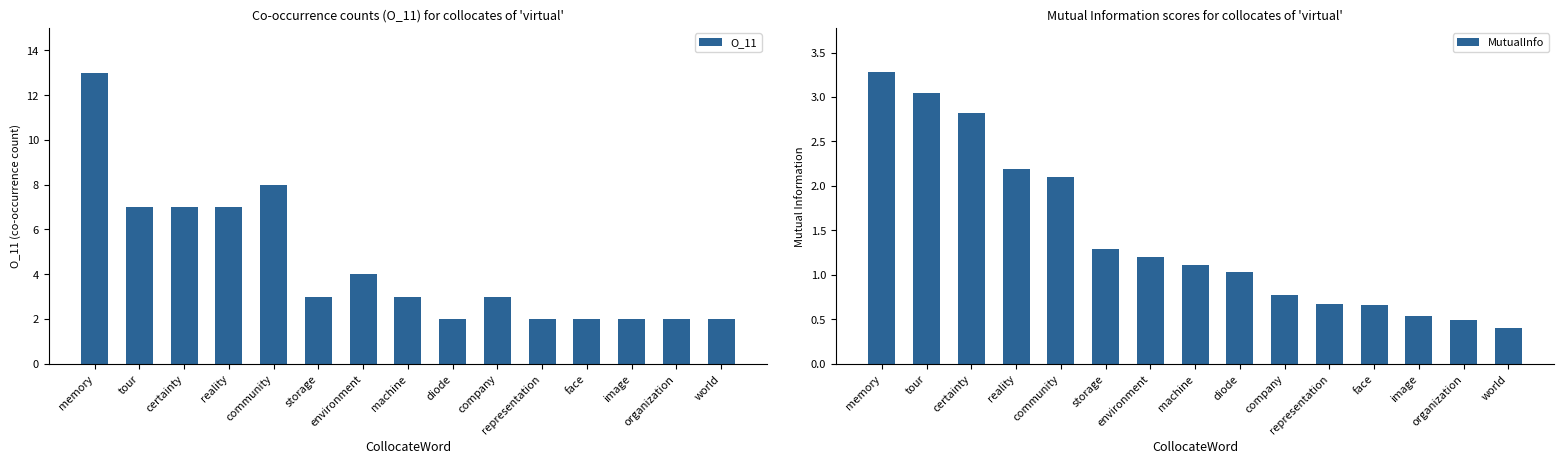

Which label corresponds to the largest value in the chart?

memory